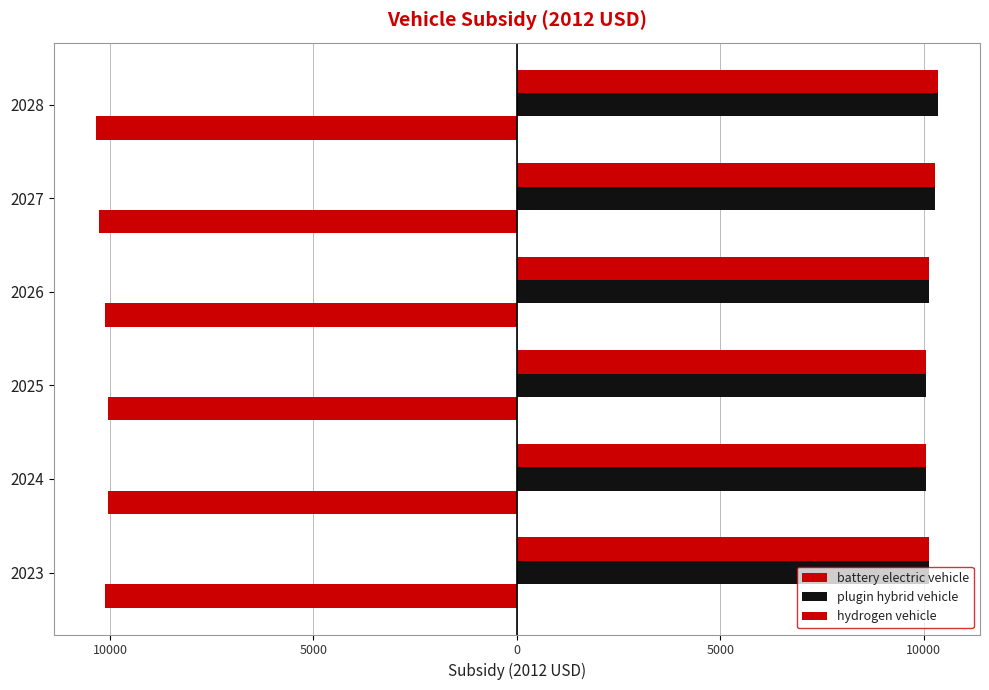

How many data points in battery electric vehicle are above -10121?

2